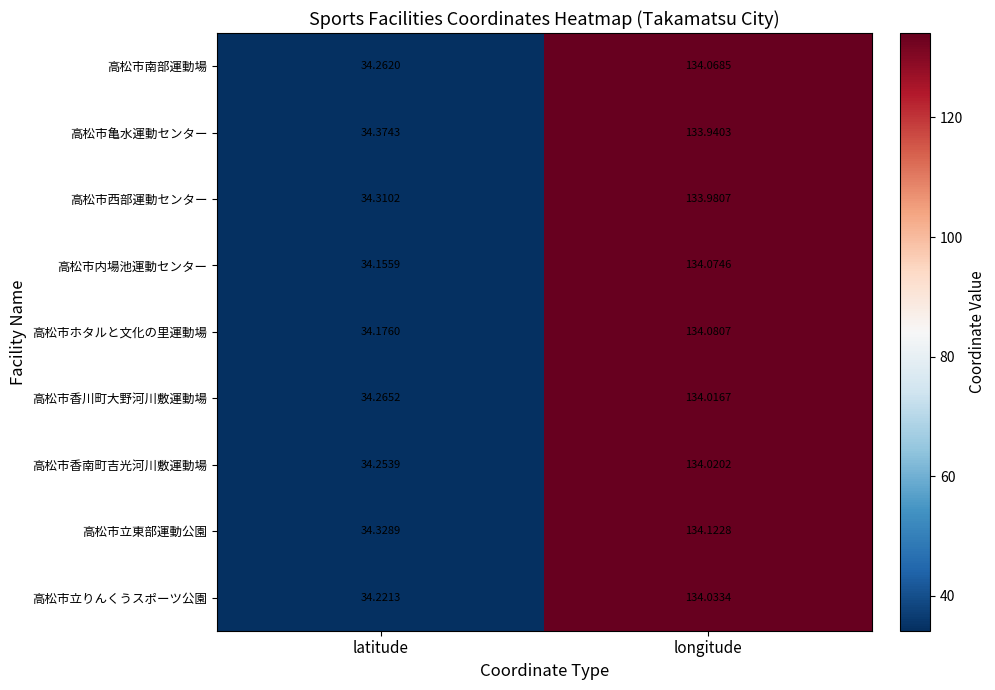

Count the number of data series in this chart.

9